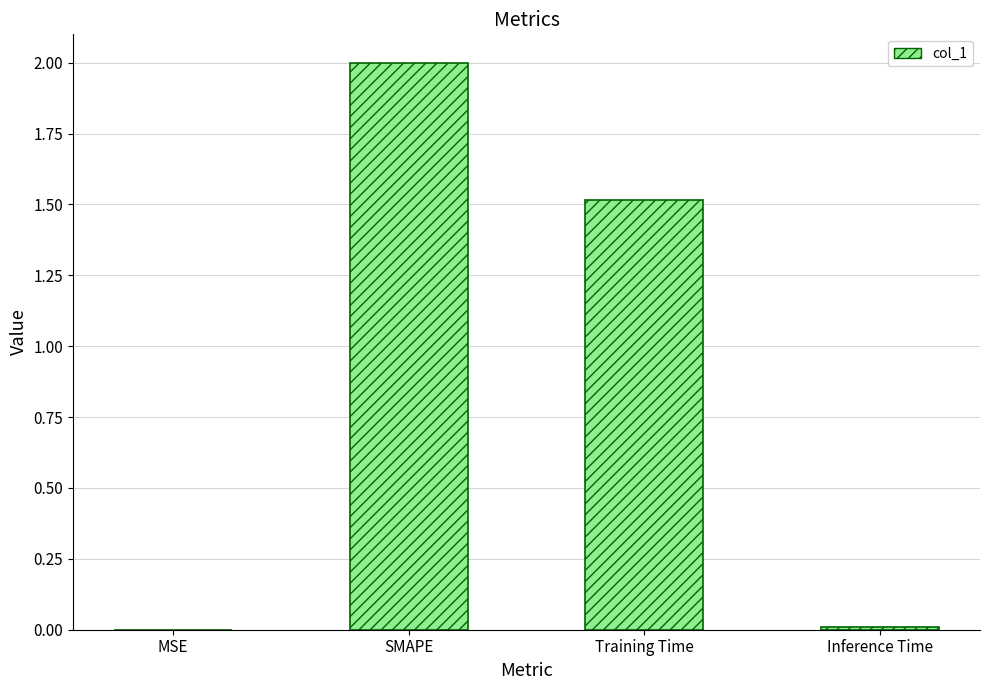

What is the sum of all values?

3.5